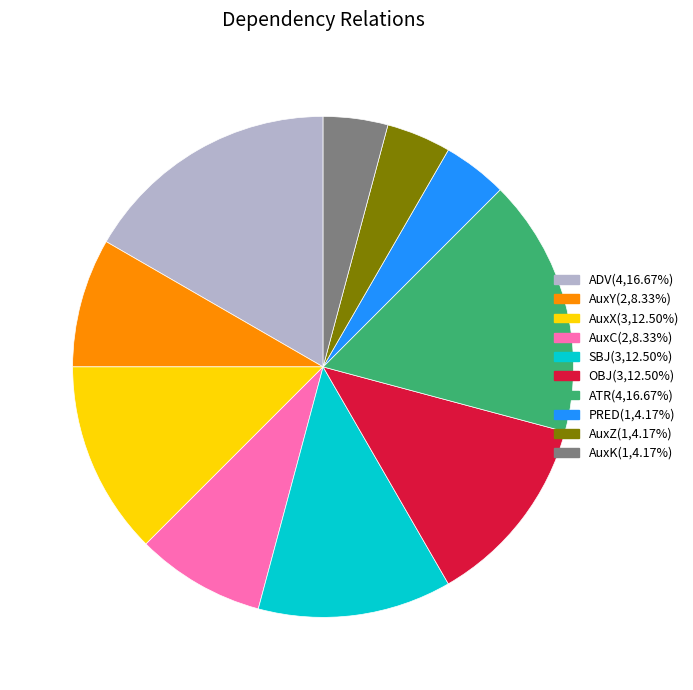

Approximately how many times larger is the value at AuxZ compared to AuxX?

0.3